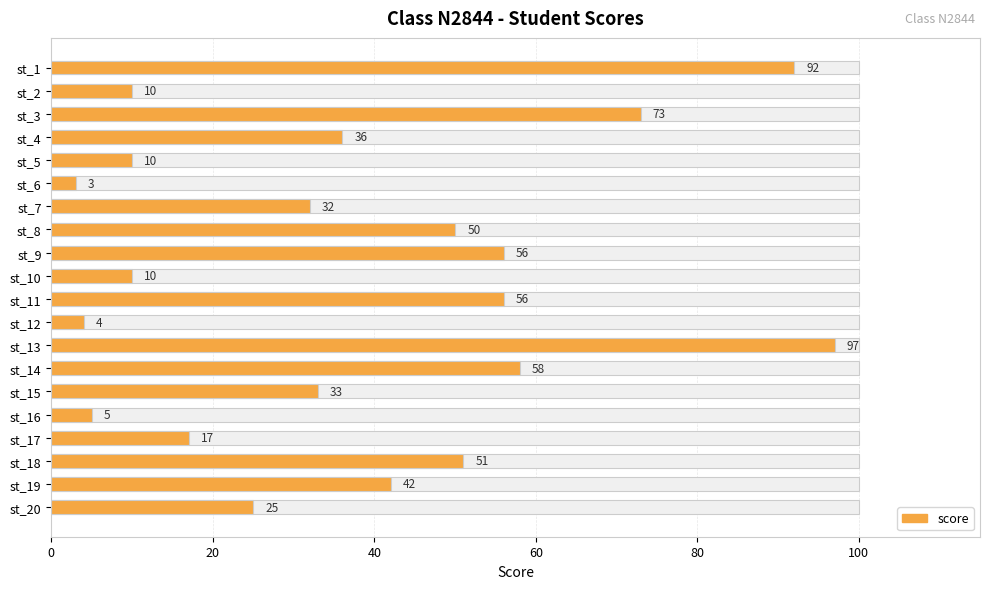

Reading right to left, transcribe all the data shown in this chart.

25	42	51	17	5	33	58	97	4	56	10	56	50	32	3	10	36	73	10	92